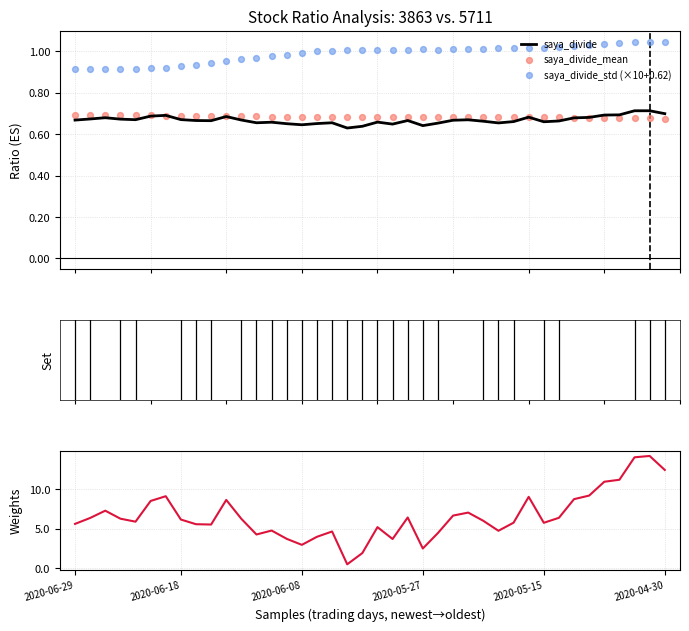

At how many categories does at least one series exceed 4?

33